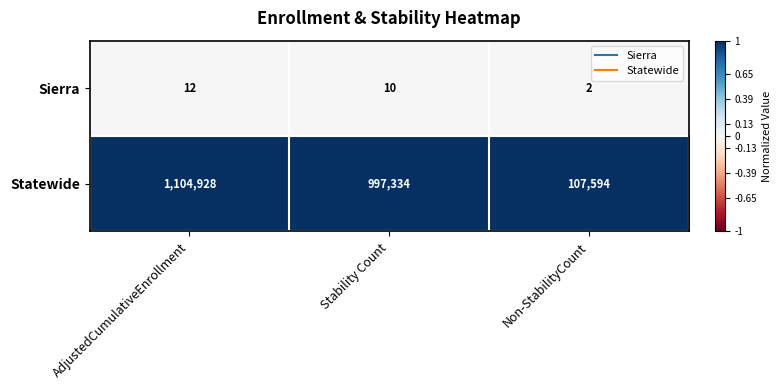

Count the number of data series in this chart.

2